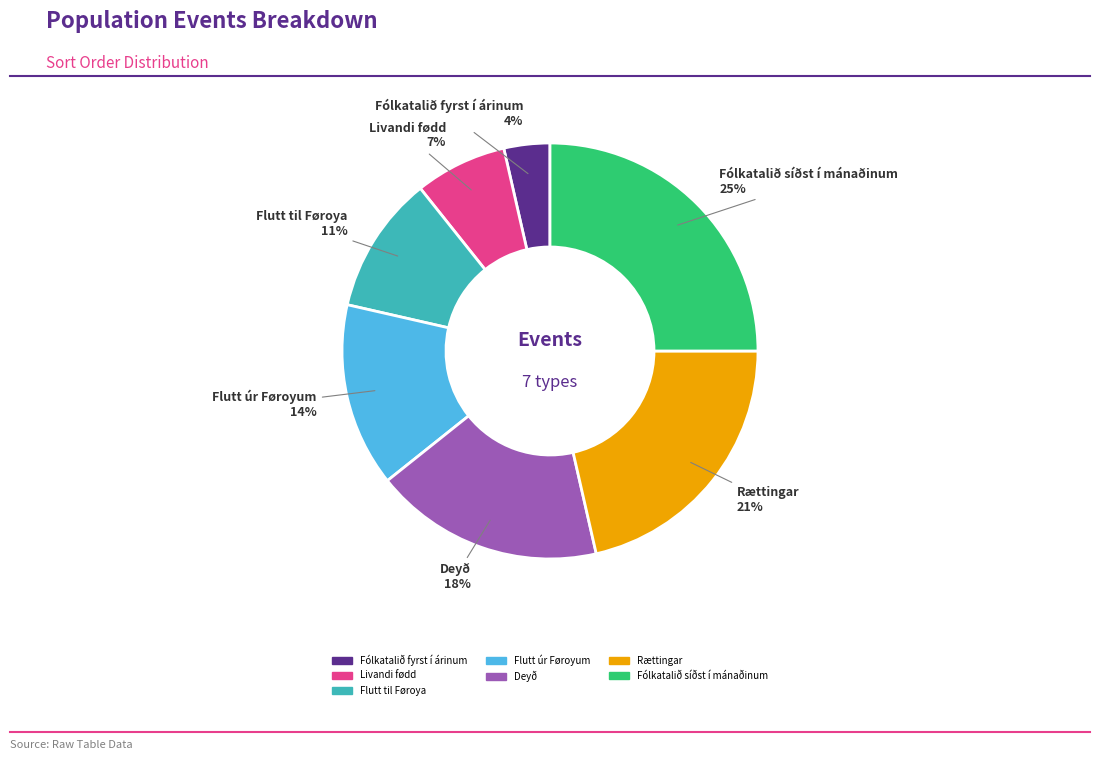

Which has a higher value, Livandi fødd or Deyð?

Deyð